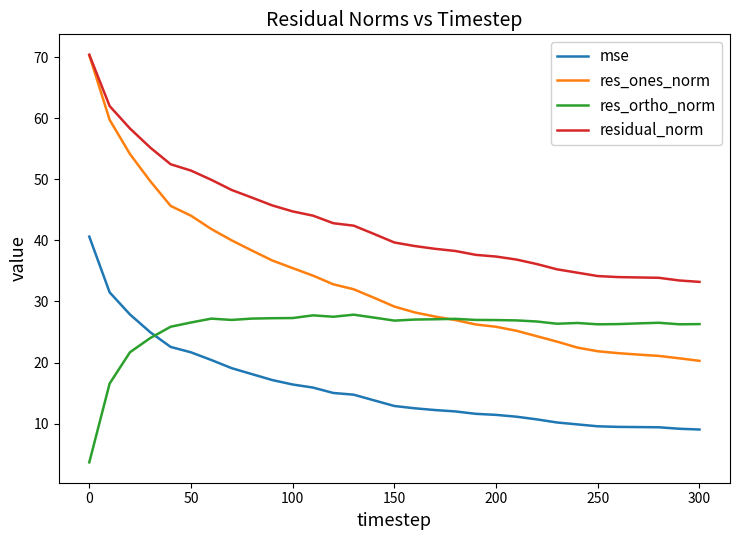

Which series has the largest range (max minus min)?

res_ones_norm